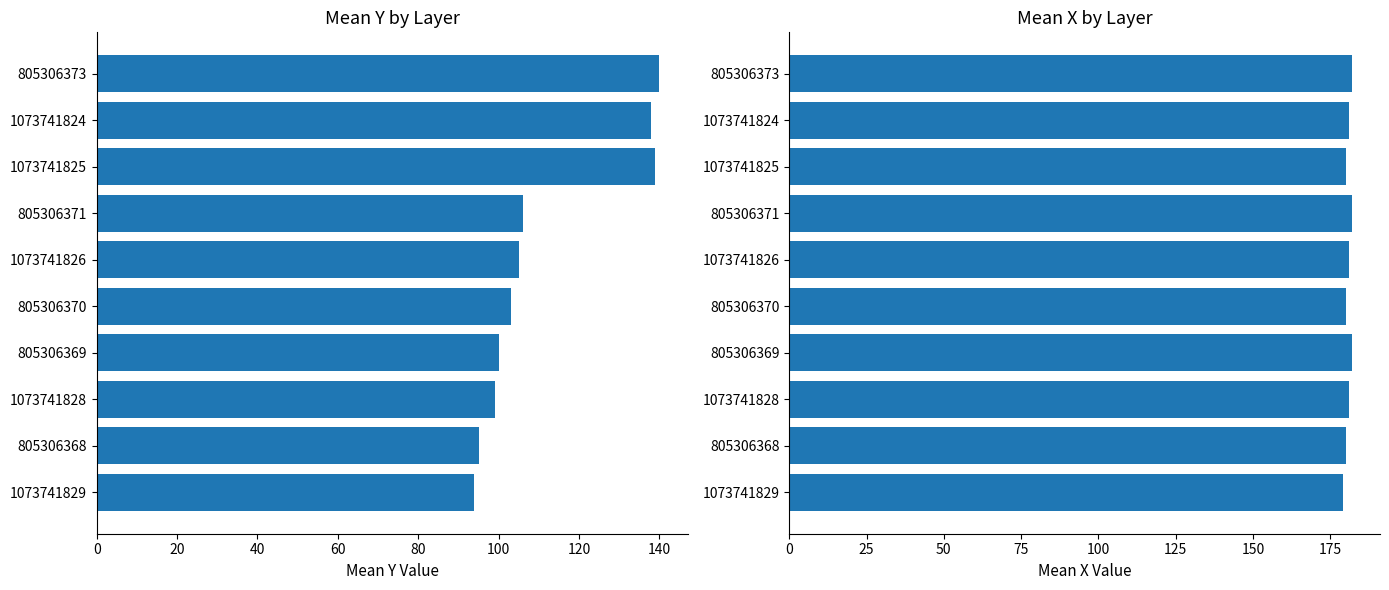

What is the sum of all Mean X values?

1808